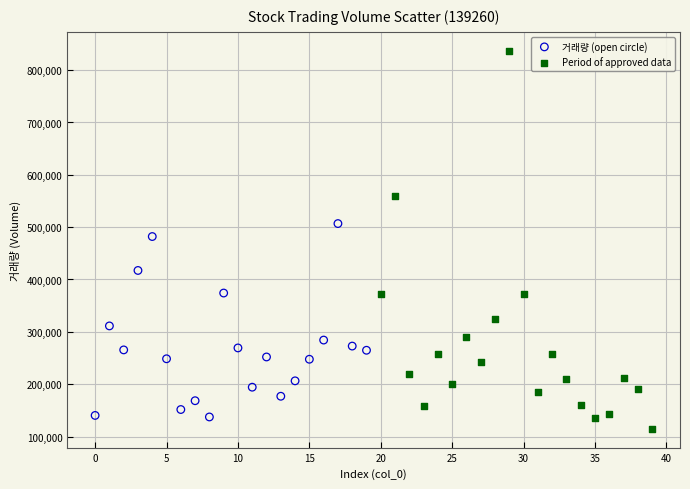

Which series contains the highest Y value?

Period of approved data